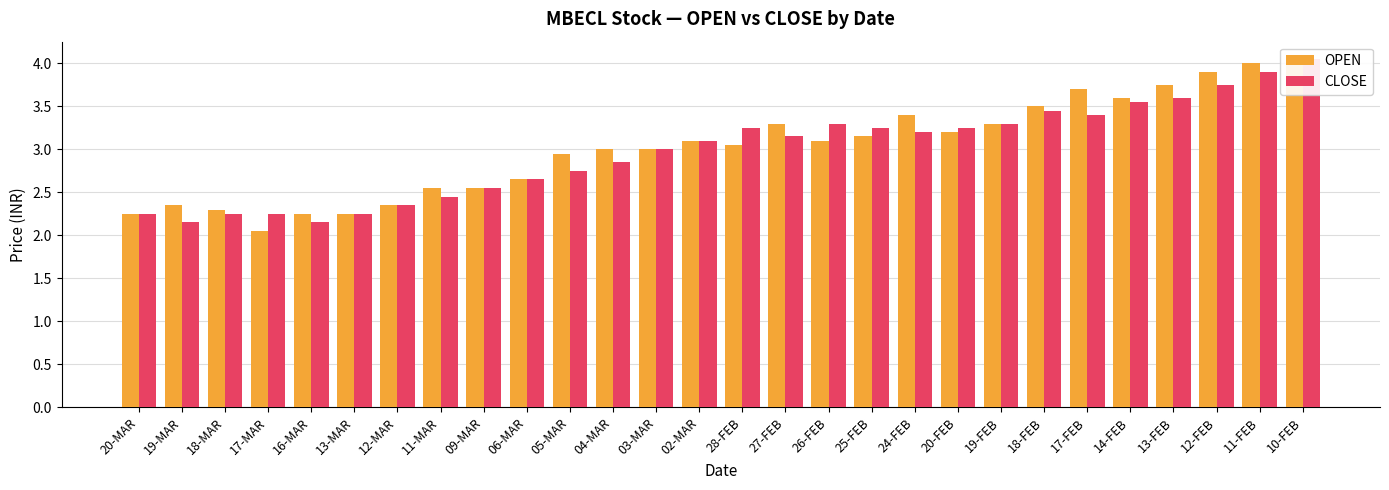

Count the number of categories in the chart.

28